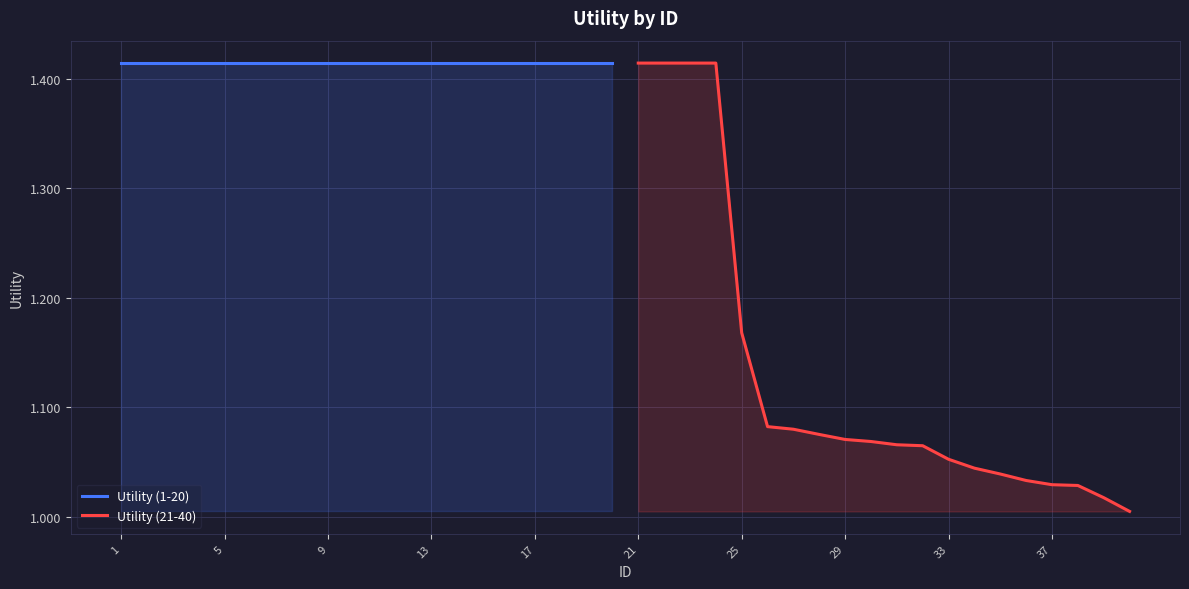

Is it true that Utility (21-40) equals 1.4 at 33?

False